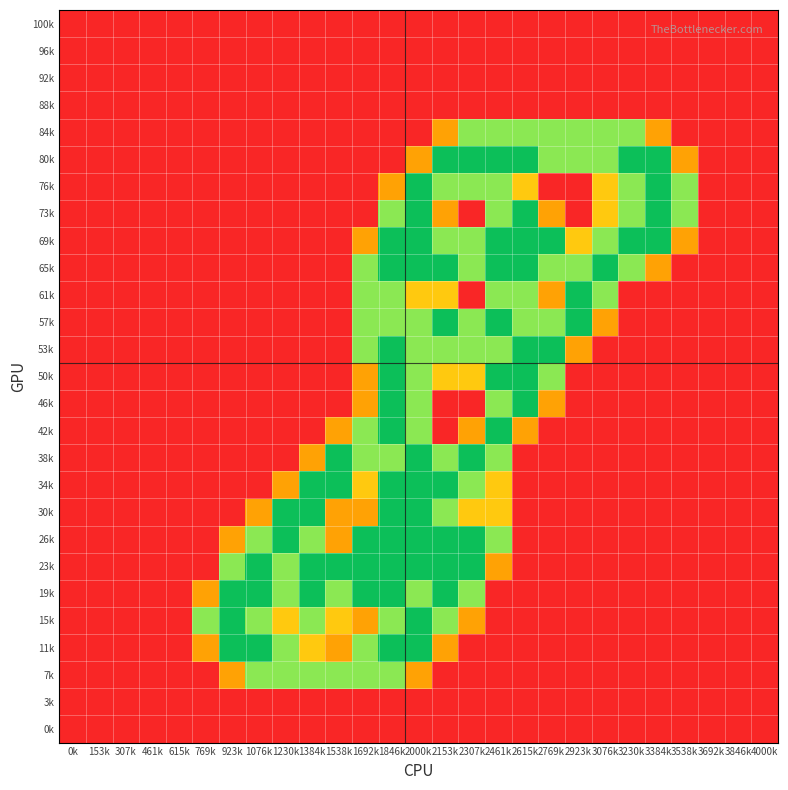

Reading right to left, list all the values displayed in this chart.

100k: 4000k=0.0	3846k=0.0	3692k=0.0	3538k=0.0	3384k=0.0	3230k=0.0	3076k=0.0	2923k=0.0	2769k=0.0	2615k=0.0	2461k=0.0	2307k=0.0	2153k=0.0	2000k=0.0	1846k=0.0	1692k=0.0	1538k=0.0	1384k=0.0	1230k=0.0	1076k=0.0	923k=0.0	769k=0.0	615k=0.0	461k=0.0	307k=0.0	153k=0.0	0k=0.0
96k: 4000k=0.0	3846k=0.0	3692k=0.0	3538k=0.0	3384k=0.0	3230k=0.0	3076k=0.0	2923k=0.0	2769k=0.0	2615k=0.0	2461k=0.0	2307k=0.0	2153k=0.0	2000k=0.0	1846k=0.0	1692k=0.0	1538k=0.0	1384k=0.0	1230k=0.0	1076k=0.0	923k=0.0	769k=0.0	615k=0.0	461k=0.0	307k=0.0	153k=0.0	0k=0.0
92k: 4000k=0.0	3846k=0.0	3692k=0.0	3538k=0.0	3384k=0.0	3230k=0.0	3076k=0.0	2923k=0.0	2769k=0.0	2615k=0.0	2461k=0.0	2307k=0.0	2153k=0.0	2000k=0.0	1846k=0.0	1692k=0.0	1538k=0.0	1384k=0.0	1230k=0.0	1076k=0.0	923k=0.0	769k=0.0	615k=0.0	461k=0.0	307k=0.0	153k=0.0	0k=0.0
88k: 4000k=0.0	3846k=0.0	3692k=0.0	3538k=0.0	3384k=0.0	3230k=0.0	3076k=0.0	2923k=0.0	2769k=0.0	2615k=0.0	2461k=0.0	2307k=0.0	2153k=0.0	2000k=0.0	1846k=0.0	1692k=0.0	1538k=0.0	1384k=0.0	1230k=0.0	1076k=0.0	923k=0.0	769k=0.0	615k=0.0	461k=0.0	307k=0.0	153k=0.0	0k=0.0
84k: 4000k=0.0	3846k=0.0	3692k=0.0	3538k=0.0	3384k=0.8	3230k=1.5	3076k=1.5	2923k=1.5	2769k=1.5	2615k=1.5	2461k=1.5	2307k=1.5	2153k=0.8	2000k=0.0	1846k=0.0	1692k=0.0	1538k=0.0	1384k=0.0	1230k=0.0	1076k=0.0	923k=0.0	769k=0.0	615k=0.0	461k=0.0	307k=0.0	153k=0.0	0k=0.0
80k: 4000k=0.0	3846k=0.0	3692k=0.0	3538k=0.8	3384k=2.0	3230k=2.0	3076k=1.5	2923k=1.5	2769k=1.5	2615k=2.0	2461k=2.0	2307k=2.0	2153k=2.0	2000k=0.8	1846k=0.0	1692k=0.0	1538k=0.0	1384k=0.0	1230k=0.0	1076k=0.0	923k=0.0	769k=0.0	615k=0.0	461k=0.0	307k=0.0	153k=0.0	0k=0.0
76k: 4000k=0.0	3846k=0.0	3692k=0.0	3538k=1.5	3384k=2.0	3230k=1.5	3076k=1.0	2923k=0.0	2769k=0.0	2615k=1.0	2461k=1.5	2307k=1.5	2153k=1.5	2000k=2.0	1846k=0.8	1692k=0.0	1538k=0.0	1384k=0.0	1230k=0.0	1076k=0.0	923k=0.0	769k=0.0	615k=0.0	461k=0.0	307k=0.0	153k=0.0	0k=0.0
73k: 4000k=0.0	3846k=0.0	3692k=0.0	3538k=1.5	3384k=2.0	3230k=1.5	3076k=1.0	2923k=0.0	2769k=0.8	2615k=2.0	2461k=1.5	2307k=0.0	2153k=0.8	2000k=2.0	1846k=1.5	1692k=0.0	1538k=0.0	1384k=0.0	1230k=0.0	1076k=0.0	923k=0.0	769k=0.0	615k=0.0	461k=0.0	307k=0.0	153k=0.0	0k=0.0
69k: 4000k=0.0	3846k=0.0	3692k=0.0	3538k=0.8	3384k=2.0	3230k=2.0	3076k=1.5	2923k=1.0	2769k=2.0	2615k=2.0	2461k=2.0	2307k=1.5	2153k=1.5	2000k=2.0	1846k=2.0	1692k=0.8	1538k=0.0	1384k=0.0	1230k=0.0	1076k=0.0	923k=0.0	769k=0.0	615k=0.0	461k=0.0	307k=0.0	153k=0.0	0k=0.0
65k: 4000k=0.0	3846k=0.0	3692k=0.0	3538k=0.0	3384k=0.8	3230k=1.5	3076k=2.0	2923k=1.5	2769k=1.5	2615k=2.0	2461k=2.0	2307k=1.5	2153k=2.0	2000k=2.0	1846k=2.0	1692k=1.5	1538k=0.0	1384k=0.0	1230k=0.0	1076k=0.0	923k=0.0	769k=0.0	615k=0.0	461k=0.0	307k=0.0	153k=0.0	0k=0.0
61k: 4000k=0.0	3846k=0.0	3692k=0.0	3538k=0.0	3384k=0.0	3230k=0.0	3076k=1.5	2923k=2.0	2769k=0.8	2615k=1.5	2461k=1.5	2307k=0.0	2153k=1.0	2000k=1.0	1846k=1.5	1692k=1.5	1538k=0.0	1384k=0.0	1230k=0.0	1076k=0.0	923k=0.0	769k=0.0	615k=0.0	461k=0.0	307k=0.0	153k=0.0	0k=0.0
57k: 4000k=0.0	3846k=0.0	3692k=0.0	3538k=0.0	3384k=0.0	3230k=0.0	3076k=0.8	2923k=2.0	2769k=1.5	2615k=1.5	2461k=2.0	2307k=1.5	2153k=2.0	2000k=1.5	1846k=1.5	1692k=1.5	1538k=0.0	1384k=0.0	1230k=0.0	1076k=0.0	923k=0.0	769k=0.0	615k=0.0	461k=0.0	307k=0.0	153k=0.0	0k=0.0
53k: 4000k=0.0	3846k=0.0	3692k=0.0	3538k=0.0	3384k=0.0	3230k=0.0	3076k=0.0	2923k=0.8	2769k=2.0	2615k=2.0	2461k=1.5	2307k=1.5	2153k=1.5	2000k=1.5	1846k=2.0	1692k=1.5	1538k=0.0	1384k=0.0	1230k=0.0	1076k=0.0	923k=0.0	769k=0.0	615k=0.0	461k=0.0	307k=0.0	153k=0.0	0k=0.0
50k: 4000k=0.0	3846k=0.0	3692k=0.0	3538k=0.0	3384k=0.0	3230k=0.0	3076k=0.0	2923k=0.0	2769k=1.5	2615k=2.0	2461k=2.0	2307k=1.0	2153k=1.0	2000k=1.5	1846k=2.0	1692k=0.8	1538k=0.0	1384k=0.0	1230k=0.0	1076k=0.0	923k=0.0	769k=0.0	615k=0.0	461k=0.0	307k=0.0	153k=0.0	0k=0.0
46k: 4000k=0.0	3846k=0.0	3692k=0.0	3538k=0.0	3384k=0.0	3230k=0.0	3076k=0.0	2923k=0.0	2769k=0.8	2615k=2.0	2461k=1.5	2307k=0.0	2153k=0.0	2000k=1.5	1846k=2.0	1692k=0.8	1538k=0.0	1384k=0.0	1230k=0.0	1076k=0.0	923k=0.0	769k=0.0	615k=0.0	461k=0.0	307k=0.0	153k=0.0	0k=0.0
42k: 4000k=0.0	3846k=0.0	3692k=0.0	3538k=0.0	3384k=0.0	3230k=0.0	3076k=0.0	2923k=0.0	2769k=0.0	2615k=0.8	2461k=2.0	2307k=0.8	2153k=0.0	2000k=1.5	1846k=2.0	1692k=1.5	1538k=0.8	1384k=0.0	1230k=0.0	1076k=0.0	923k=0.0	769k=0.0	615k=0.0	461k=0.0	307k=0.0	153k=0.0	0k=0.0
38k: 4000k=0.0	3846k=0.0	3692k=0.0	3538k=0.0	3384k=0.0	3230k=0.0	3076k=0.0	2923k=0.0	2769k=0.0	2615k=0.0	2461k=1.5	2307k=2.0	2153k=1.5	2000k=2.0	1846k=1.5	1692k=1.5	1538k=2.0	1384k=0.8	1230k=0.0	1076k=0.0	923k=0.0	769k=0.0	615k=0.0	461k=0.0	307k=0.0	153k=0.0	0k=0.0
34k: 4000k=0.0	3846k=0.0	3692k=0.0	3538k=0.0	3384k=0.0	3230k=0.0	3076k=0.0	2923k=0.0	2769k=0.0	2615k=0.0	2461k=1.0	2307k=1.5	2153k=2.0	2000k=2.0	1846k=2.0	1692k=1.0	1538k=2.0	1384k=2.0	1230k=0.8	1076k=0.0	923k=0.0	769k=0.0	615k=0.0	461k=0.0	307k=0.0	153k=0.0	0k=0.0
30k: 4000k=0.0	3846k=0.0	3692k=0.0	3538k=0.0	3384k=0.0	3230k=0.0	3076k=0.0	2923k=0.0	2769k=0.0	2615k=0.0	2461k=1.0	2307k=1.0	2153k=1.5	2000k=2.0	1846k=2.0	1692k=0.8	1538k=0.8	1384k=2.0	1230k=2.0	1076k=0.8	923k=0.0	769k=0.0	615k=0.0	461k=0.0	307k=0.0	153k=0.0	0k=0.0
26k: 4000k=0.0	3846k=0.0	3692k=0.0	3538k=0.0	3384k=0.0	3230k=0.0	3076k=0.0	2923k=0.0	2769k=0.0	2615k=0.0	2461k=1.5	2307k=2.0	2153k=2.0	2000k=2.0	1846k=2.0	1692k=2.0	1538k=0.8	1384k=1.5	1230k=2.0	1076k=1.5	923k=0.8	769k=0.0	615k=0.0	461k=0.0	307k=0.0	153k=0.0	0k=0.0
23k: 4000k=0.0	3846k=0.0	3692k=0.0	3538k=0.0	3384k=0.0	3230k=0.0	3076k=0.0	2923k=0.0	2769k=0.0	2615k=0.0	2461k=0.8	2307k=2.0	2153k=2.0	2000k=2.0	1846k=2.0	1692k=2.0	1538k=2.0	1384k=2.0	1230k=1.5	1076k=2.0	923k=1.5	769k=0.0	615k=0.0	461k=0.0	307k=0.0	153k=0.0	0k=0.0
19k: 4000k=0.0	3846k=0.0	3692k=0.0	3538k=0.0	3384k=0.0	3230k=0.0	3076k=0.0	2923k=0.0	2769k=0.0	2615k=0.0	2461k=0.0	2307k=1.5	2153k=2.0	2000k=1.5	1846k=2.0	1692k=2.0	1538k=1.5	1384k=2.0	1230k=1.5	1076k=2.0	923k=2.0	769k=0.8	615k=0.0	461k=0.0	307k=0.0	153k=0.0	0k=0.0
15k: 4000k=0.0	3846k=0.0	3692k=0.0	3538k=0.0	3384k=0.0	3230k=0.0	3076k=0.0	2923k=0.0	2769k=0.0	2615k=0.0	2461k=0.0	2307k=0.8	2153k=1.5	2000k=2.0	1846k=1.5	1692k=0.8	1538k=1.0	1384k=1.5	1230k=1.0	1076k=1.5	923k=2.0	769k=1.5	615k=0.0	461k=0.0	307k=0.0	153k=0.0	0k=0.0
11k: 4000k=0.0	3846k=0.0	3692k=0.0	3538k=0.0	3384k=0.0	3230k=0.0	3076k=0.0	2923k=0.0	2769k=0.0	2615k=0.0	2461k=0.0	2307k=0.0	2153k=0.8	2000k=2.0	1846k=2.0	1692k=1.5	1538k=0.8	1384k=1.0	1230k=1.5	1076k=2.0	923k=2.0	769k=0.8	615k=0.0	461k=0.0	307k=0.0	153k=0.0	0k=0.0
7k: 4000k=0.0	3846k=0.0	3692k=0.0	3538k=0.0	3384k=0.0	3230k=0.0	3076k=0.0	2923k=0.0	2769k=0.0	2615k=0.0	2461k=0.0	2307k=0.0	2153k=0.0	2000k=0.8	1846k=1.5	1692k=1.5	1538k=1.5	1384k=1.5	1230k=1.5	1076k=1.5	923k=0.8	769k=0.0	615k=0.0	461k=0.0	307k=0.0	153k=0.0	0k=0.0
3k: 4000k=0.0	3846k=0.0	3692k=0.0	3538k=0.0	3384k=0.0	3230k=0.0	3076k=0.0	2923k=0.0	2769k=0.0	2615k=0.0	2461k=0.0	2307k=0.0	2153k=0.0	2000k=0.0	1846k=0.0	1692k=0.0	1538k=0.0	1384k=0.0	1230k=0.0	1076k=0.0	923k=0.0	769k=0.0	615k=0.0	461k=0.0	307k=0.0	153k=0.0	0k=0.0
0k: 4000k=0.0	3846k=0.0	3692k=0.0	3538k=0.0	3384k=0.0	3230k=0.0	3076k=0.0	2923k=0.0	2769k=0.0	2615k=0.0	2461k=0.0	2307k=0.0	2153k=0.0	2000k=0.0	1846k=0.0	1692k=0.0	1538k=0.0	1384k=0.0	1230k=0.0	1076k=0.0	923k=0.0	769k=0.0	615k=0.0	461k=0.0	307k=0.0	153k=0.0	0k=0.0